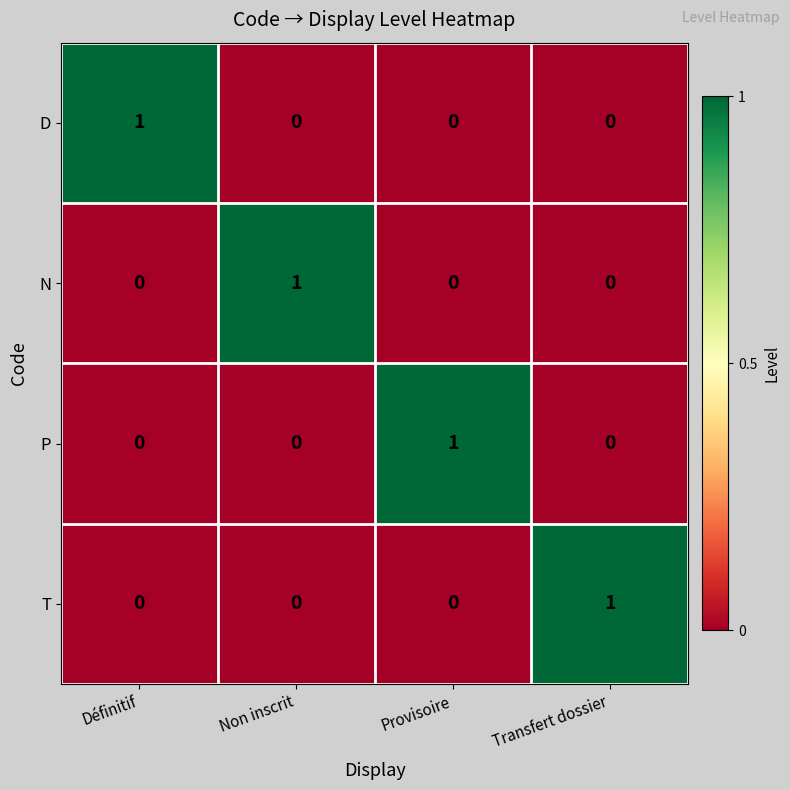

Reading right to left, list all the values displayed in this chart.

D: Transfert dossier=0	Provisoire=0	Non inscrit=0	Définitif=1
N: Transfert dossier=0	Provisoire=0	Non inscrit=1	Définitif=0
P: Transfert dossier=0	Provisoire=1	Non inscrit=0	Définitif=0
T: Transfert dossier=1	Provisoire=0	Non inscrit=0	Définitif=0